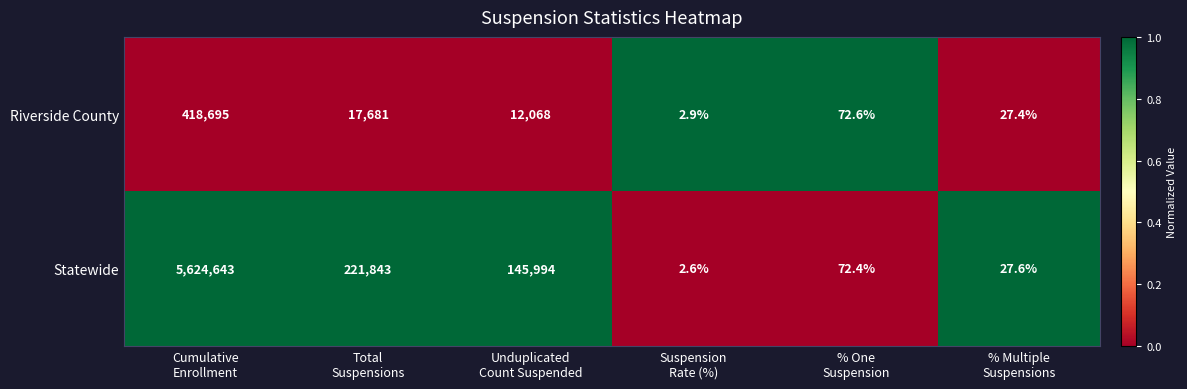

Rank the series by their maximum value, from highest to lowest.

Statewide, Riverside County